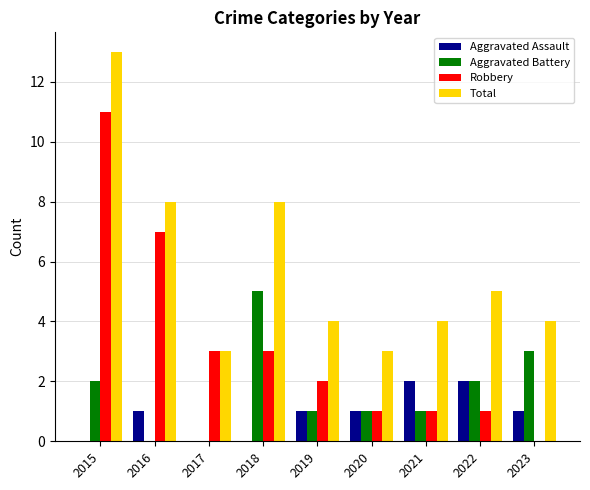

What is the highest value of the Aggravated Battery series?

5